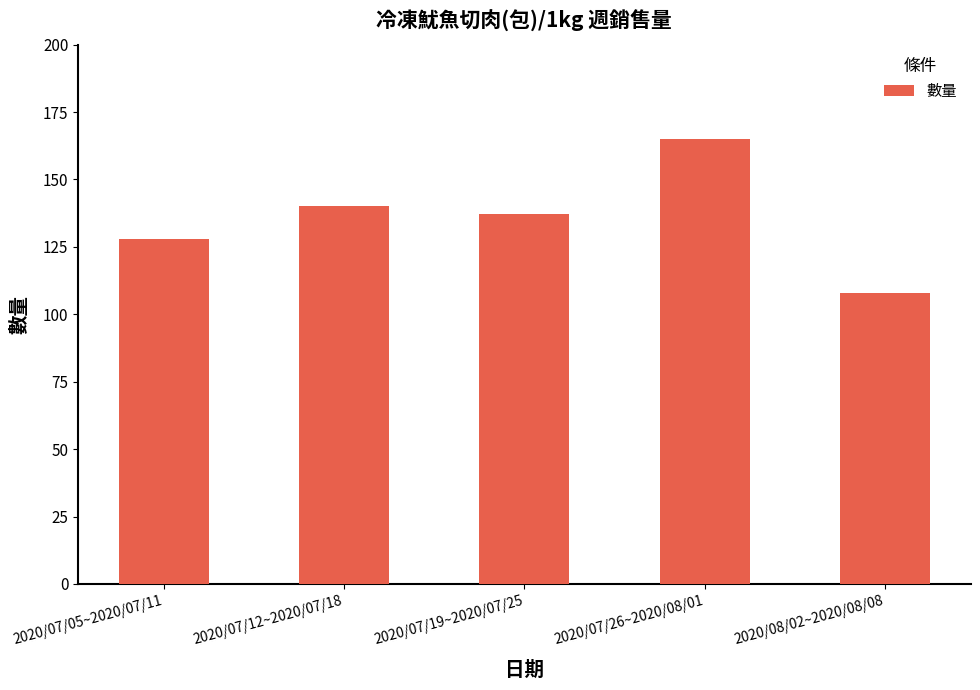

Which label corresponds to the smallest value in the chart?

2020/08/02~2020/08/08